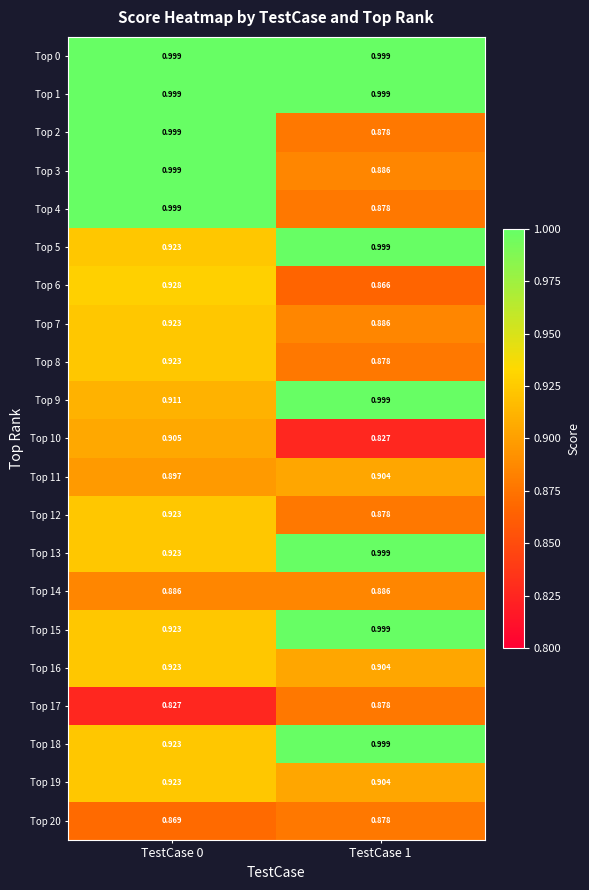

How many data points does each series have?

2